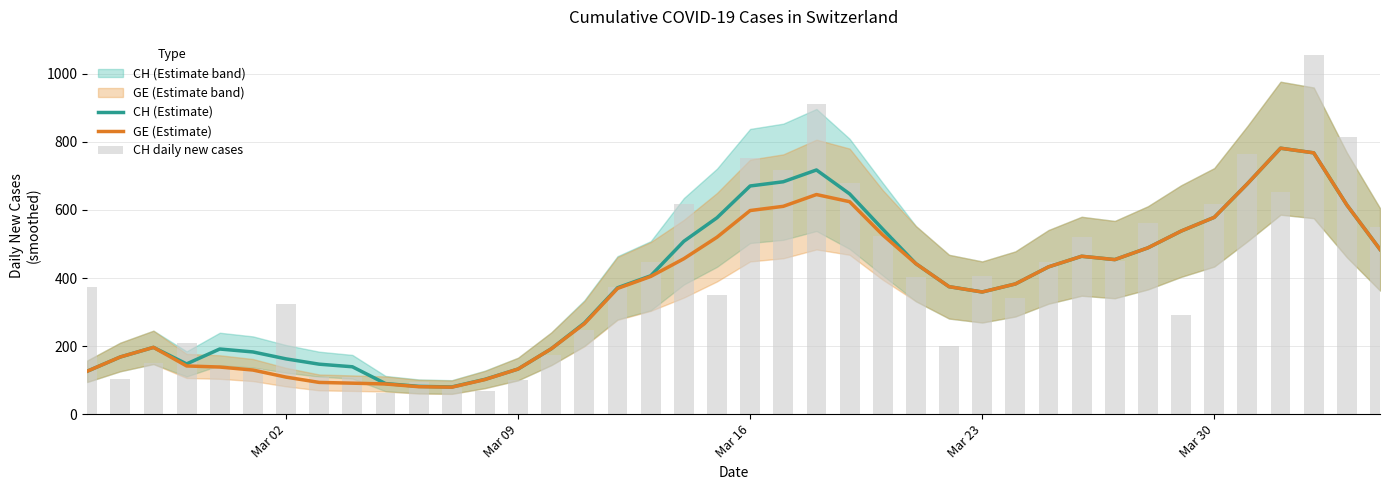

Rank the series by their average value, from lowest to highest.

GE (Estimate), CH (Estimate), CH daily new cases